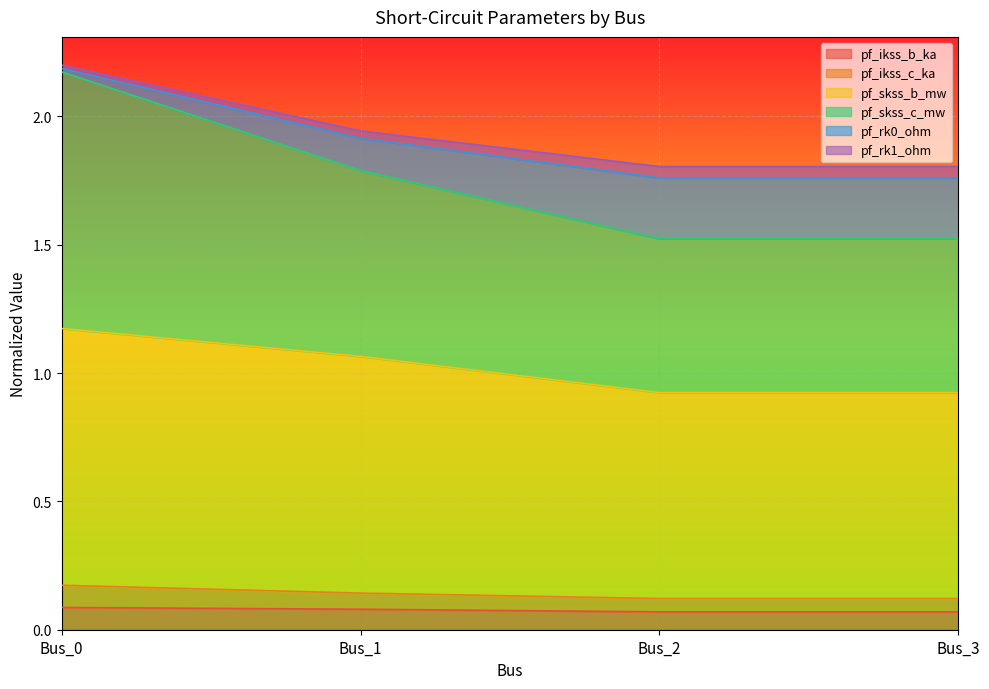

How many lines are shown in the chart?

6